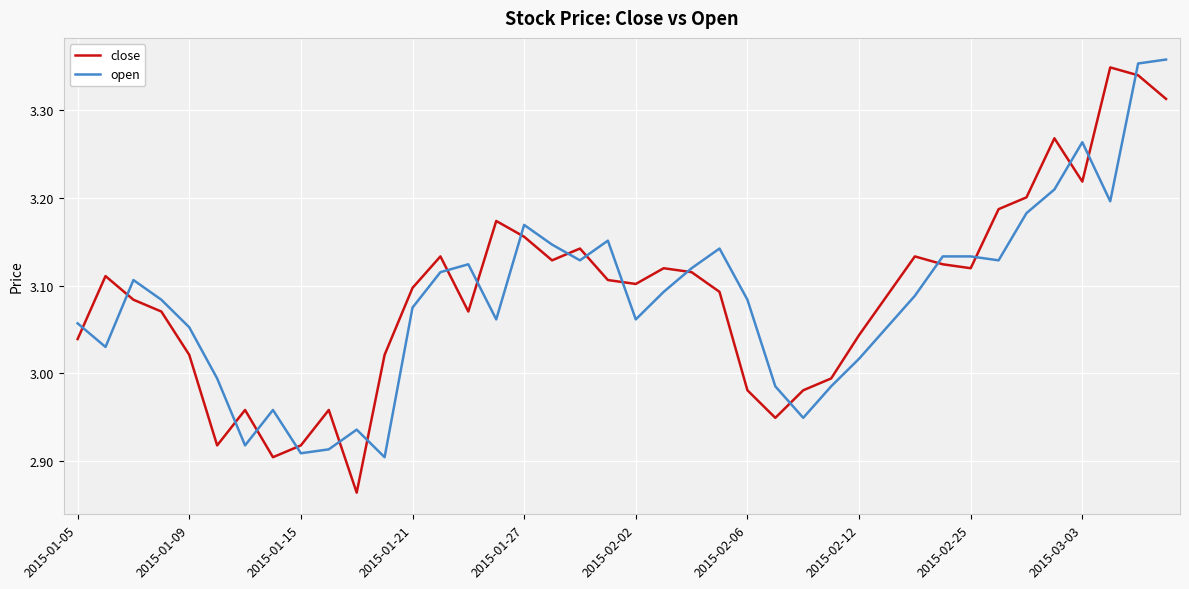

Which series has the widest spread of values?

close